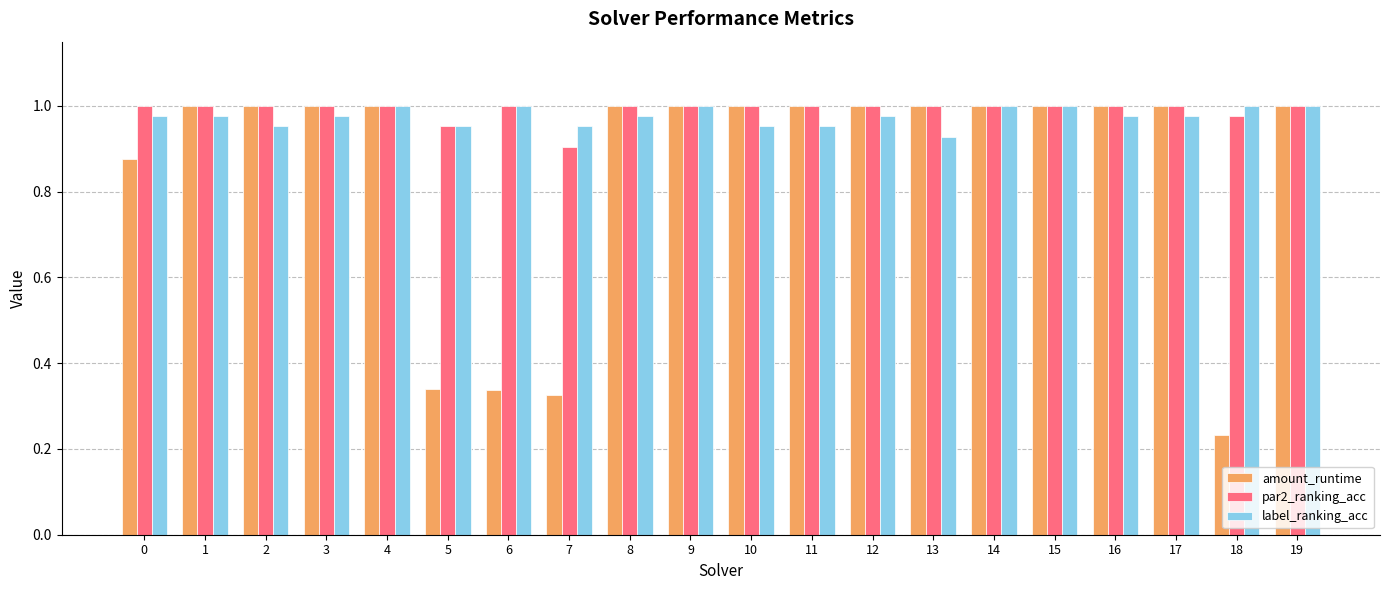

What is the difference between the maximum and minimum values in the par2_ranking_acc series?

0.1